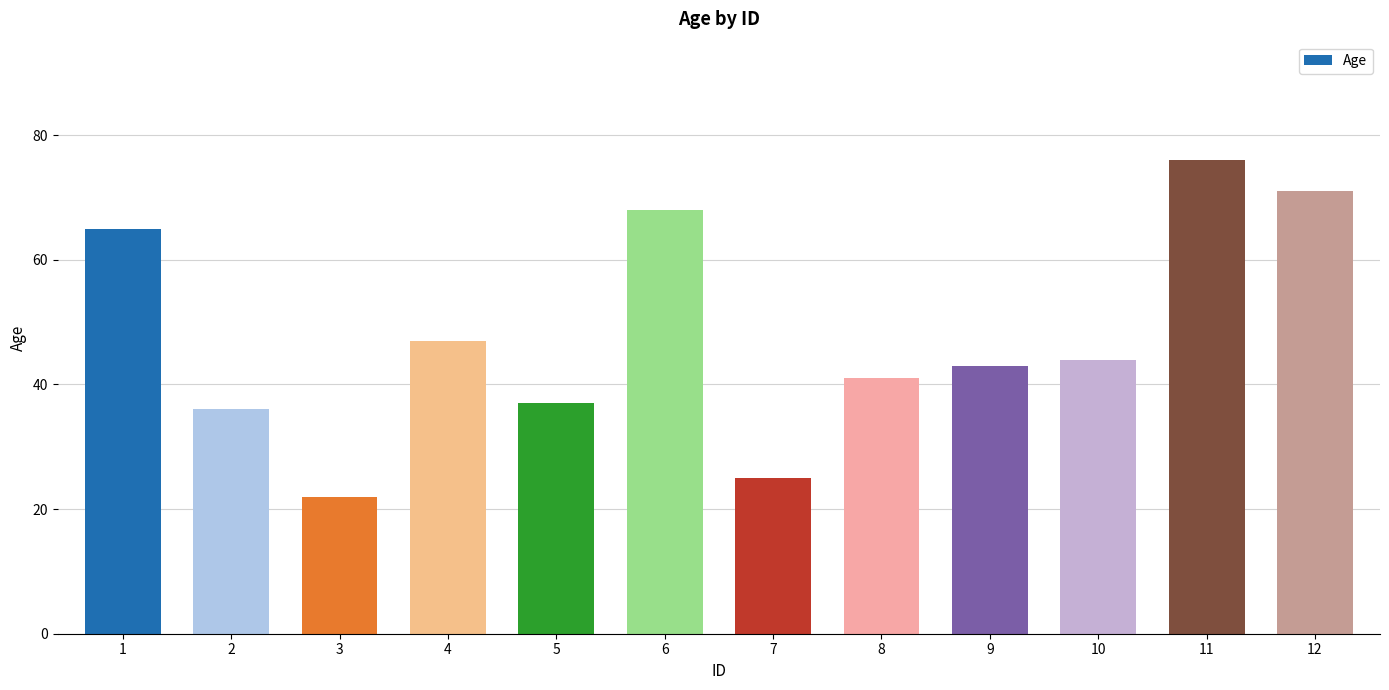

How many bars are there in total?

12